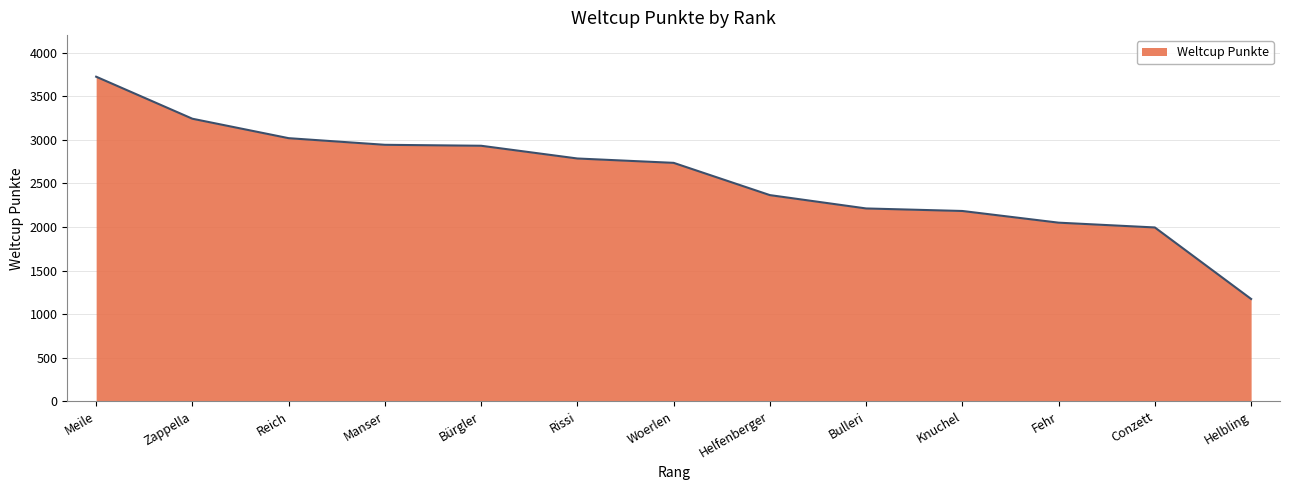

Between Helbling and Knuchel, which is larger?

Knuchel